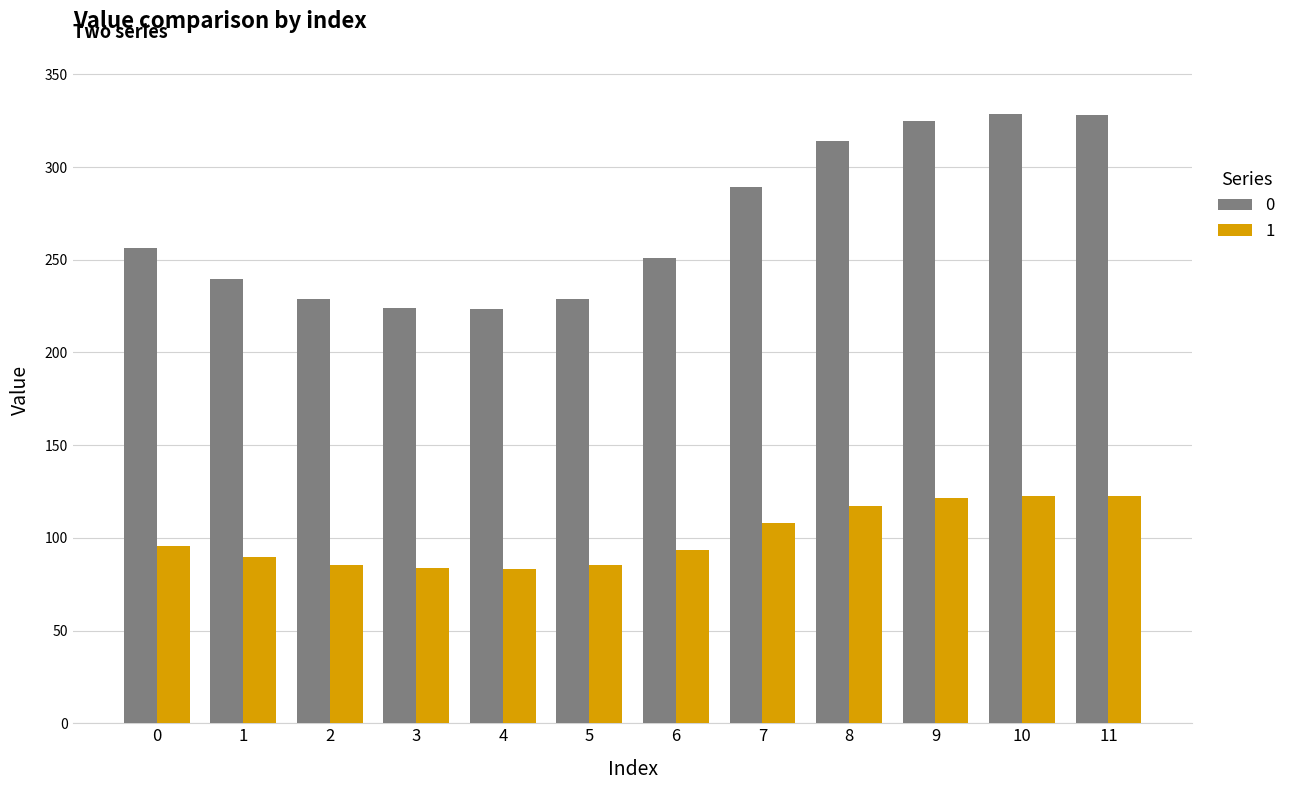

Is it true that 1 equals 89.5 at 1?

True